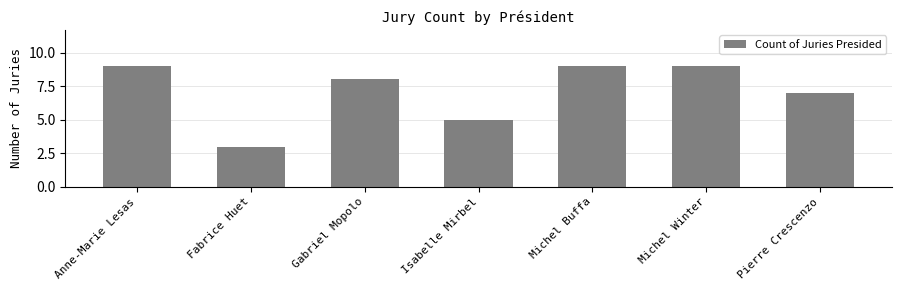

What is the label of the 4th bar from the right?

Isabelle Mirbel